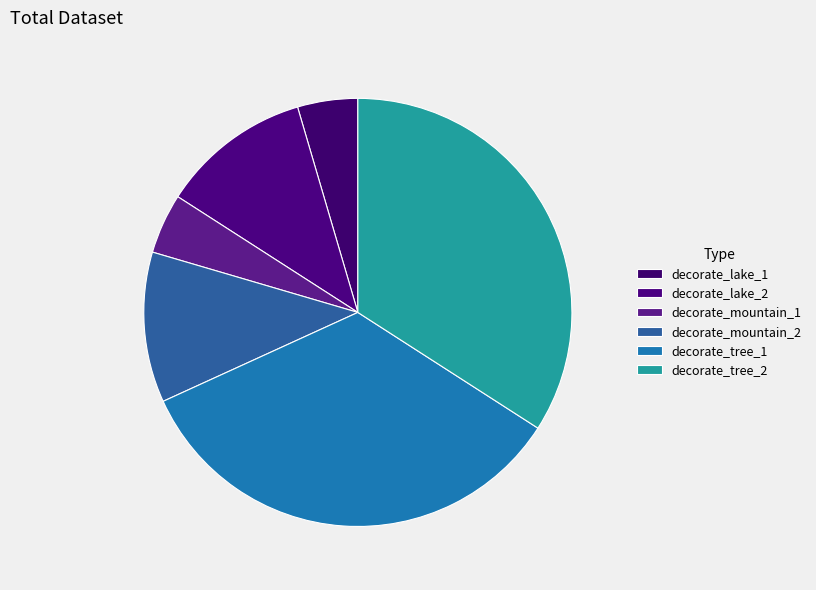

Is there a majority slice in this chart?

No